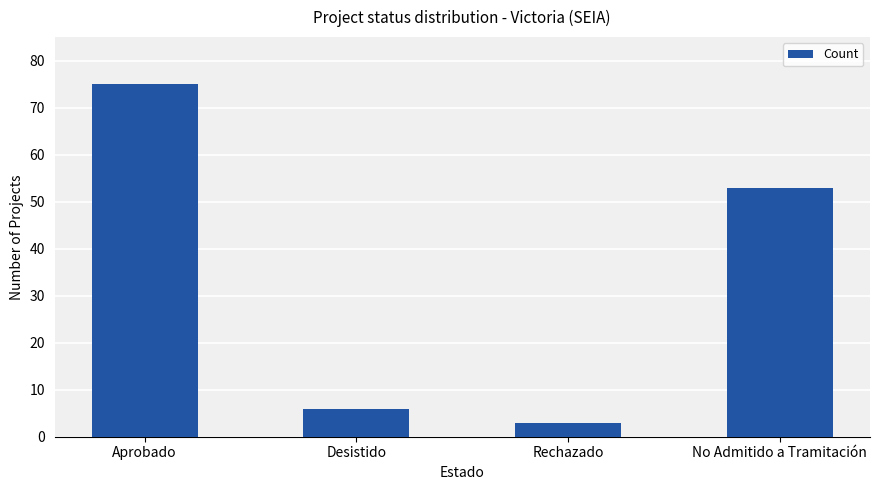

Which has a higher value, Rechazado or No Admitido a Tramitación?

No Admitido a Tramitación